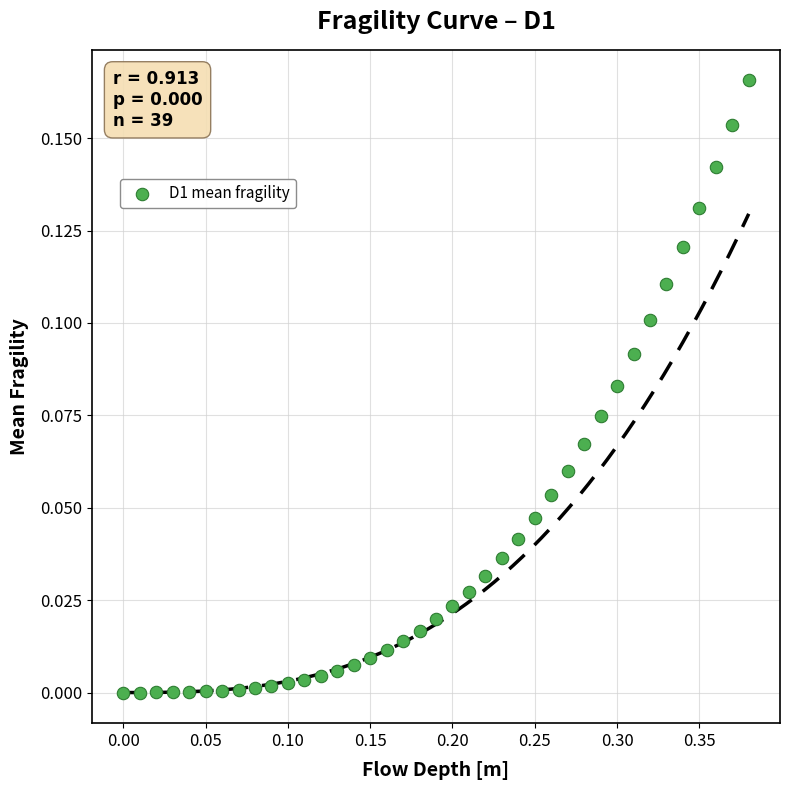

What is the range of X values (max minus min)?

0.4